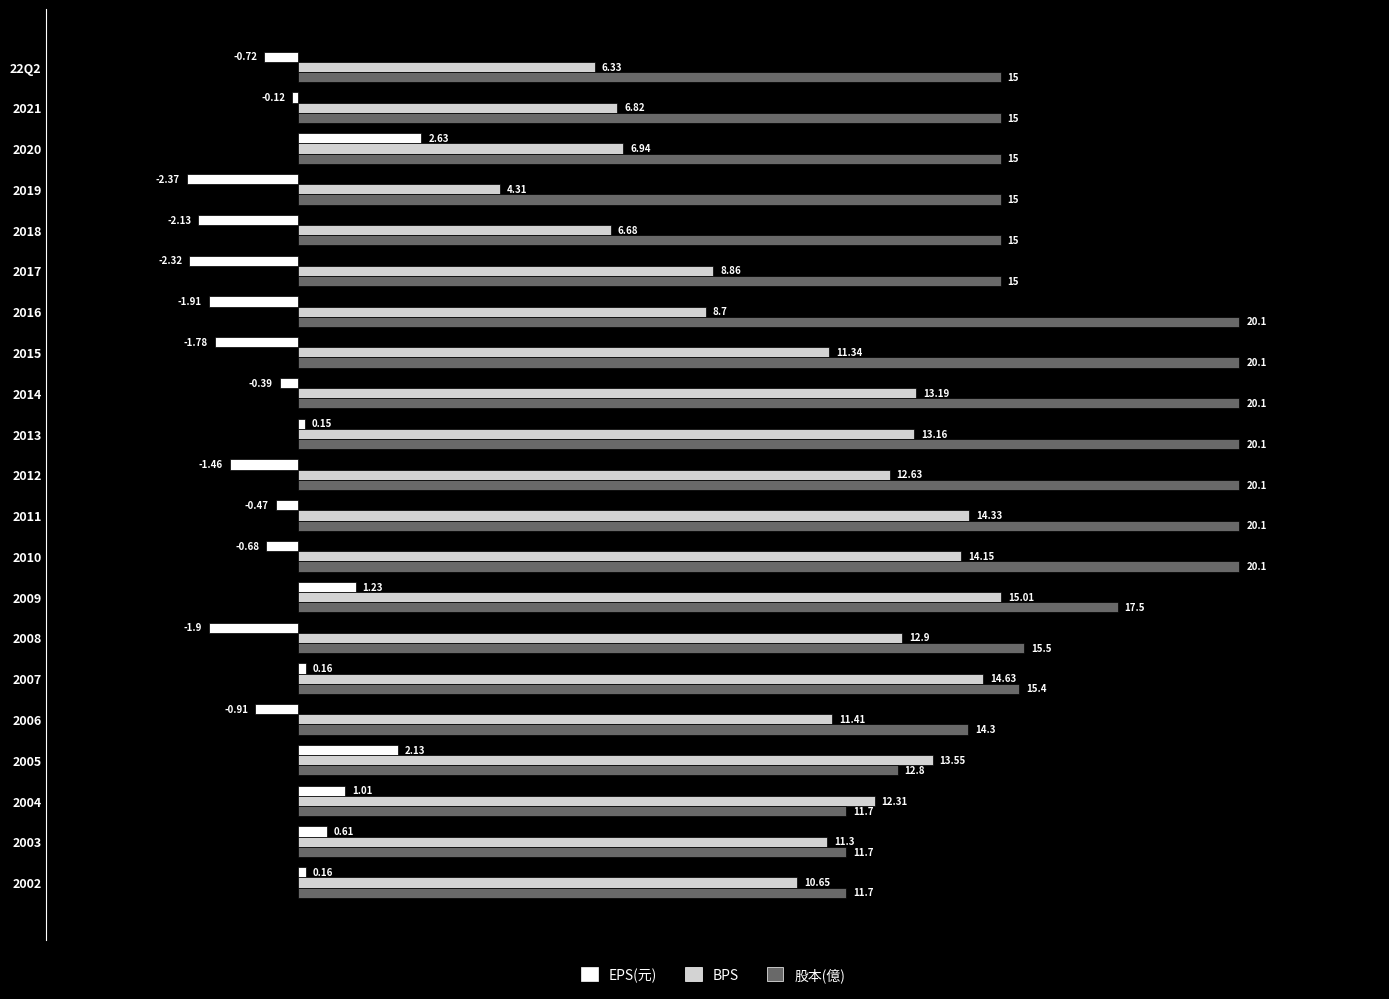

Rank the series by their maximum value, from lowest to highest.

EPS(元), BPS, 股本(億)